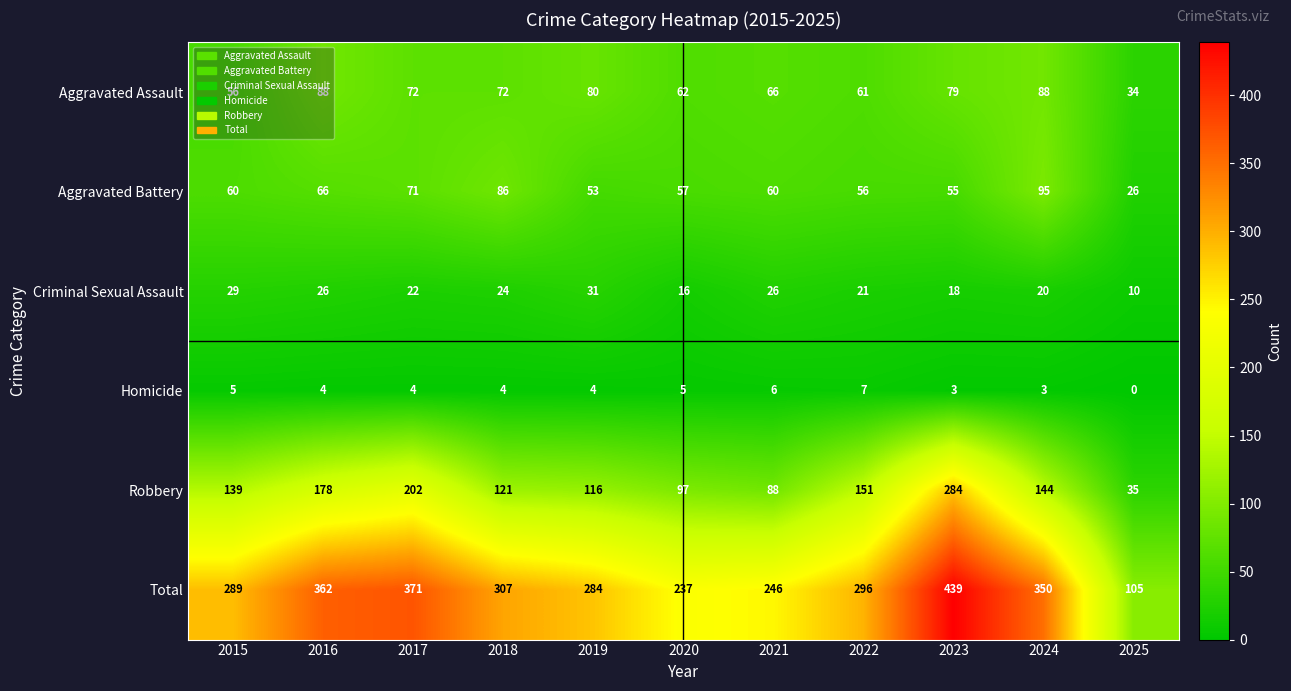

Which series has the largest total across all categories?

Total